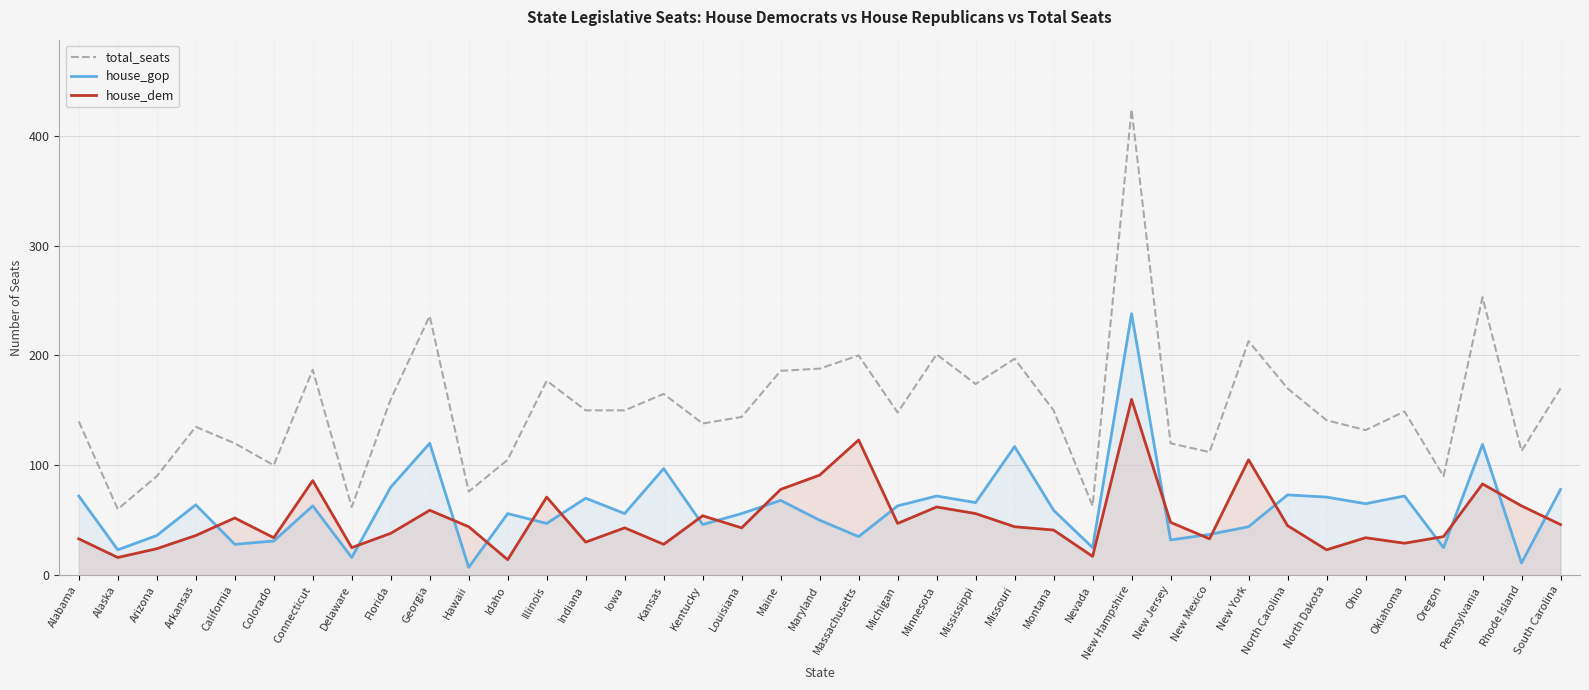

Is the value of house_gop at North Dakota greater than the value of house_dem at Connecticut?

No